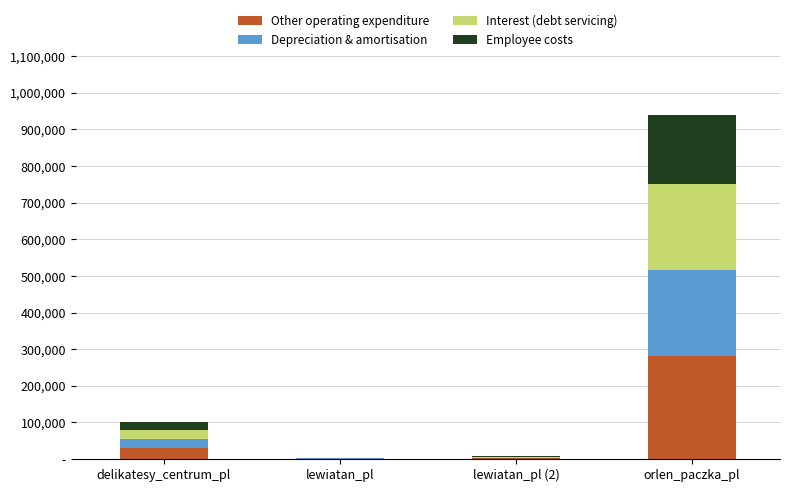

What are all the series names shown in the legend?

Other operating expenditure, Depreciation & amortisation, Interest (debt servicing), Employee costs